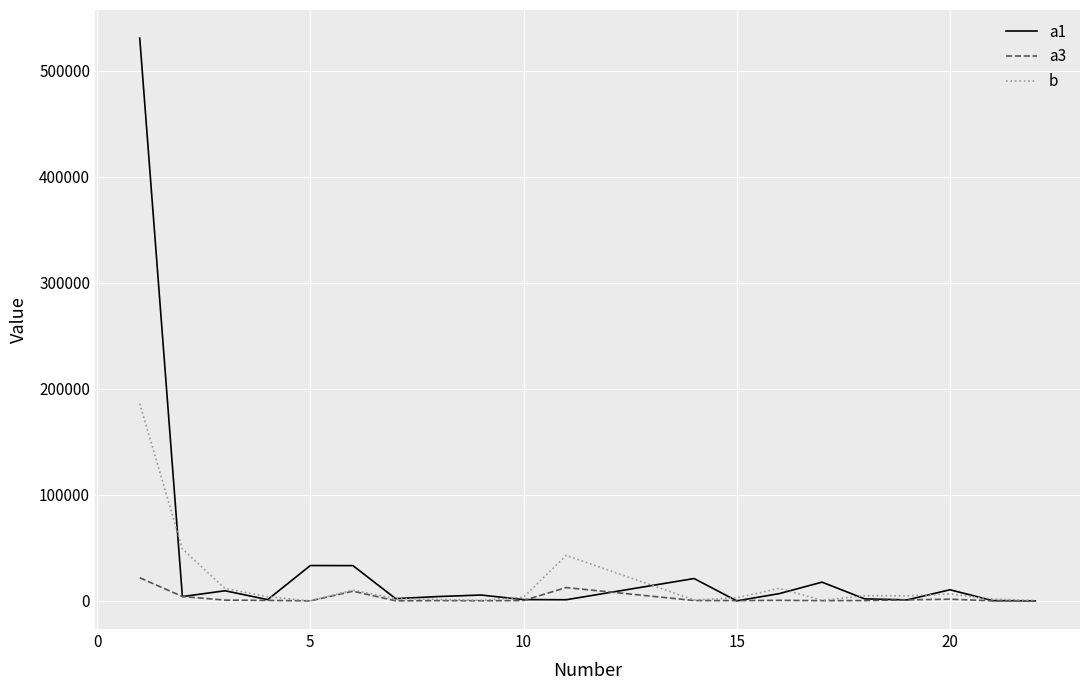

Rank the series by their maximum value, from lowest to highest.

a3, b, a1